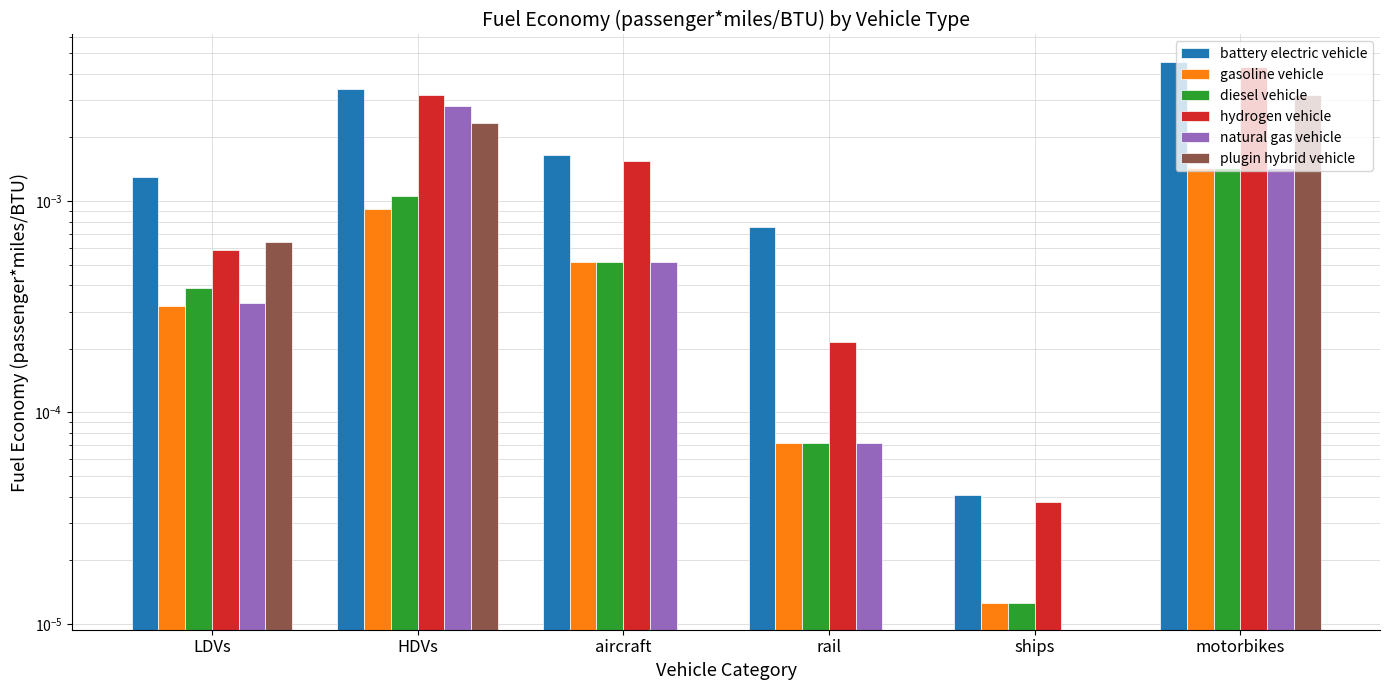

Which label corresponds to the largest value in the chart?

motorbikes